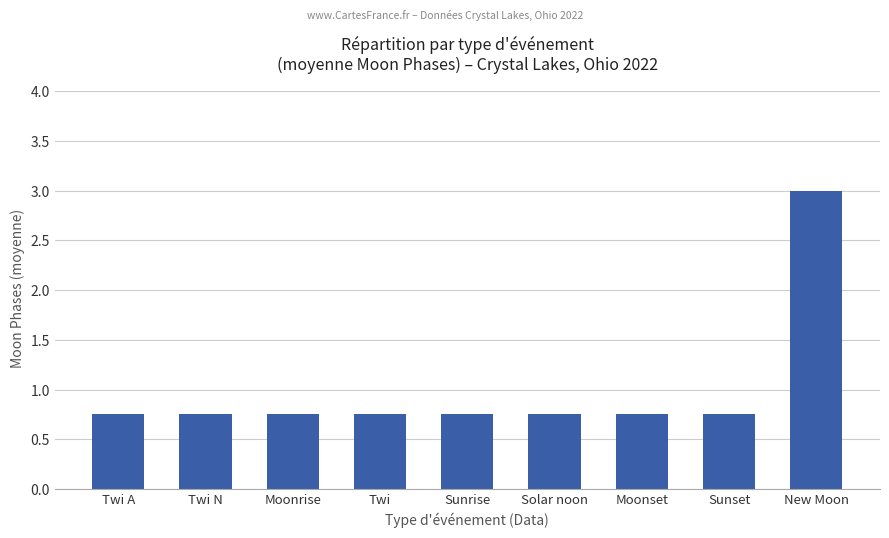

The chart shows a value of 1.3 at Sunset. True or false?

False